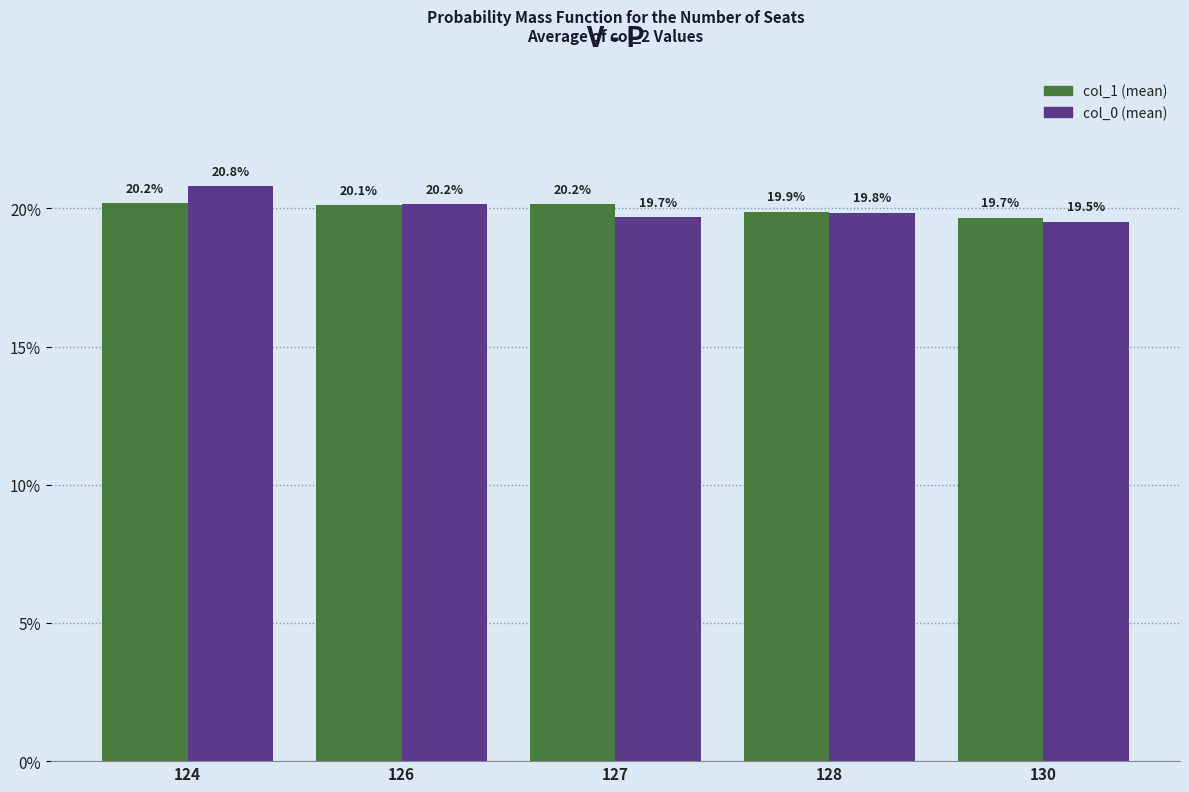

Which label corresponds to the smallest value in the chart?

130